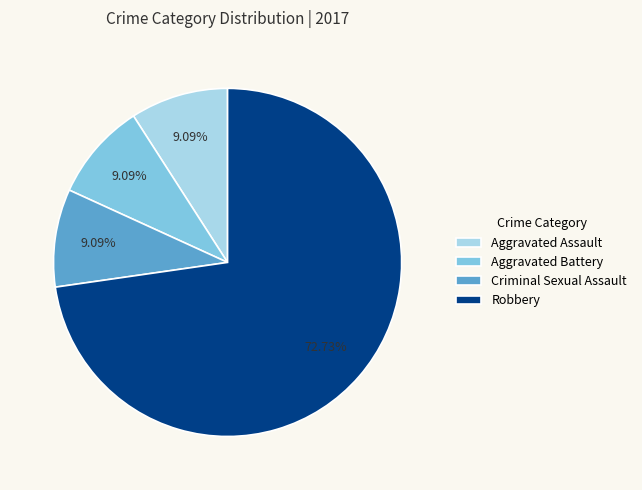

What is the largest slice in the pie chart?

Robbery